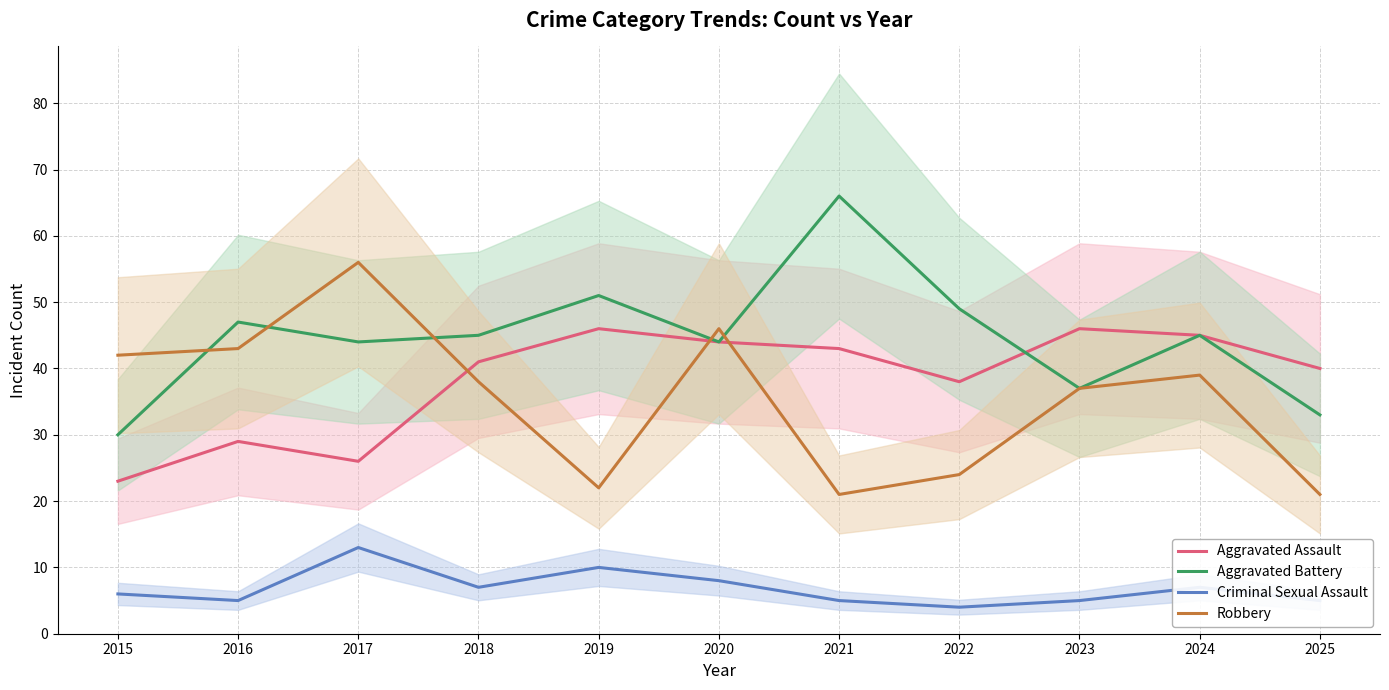

What is the sum of the Aggravated Assault values at 2017 and 2019?

72